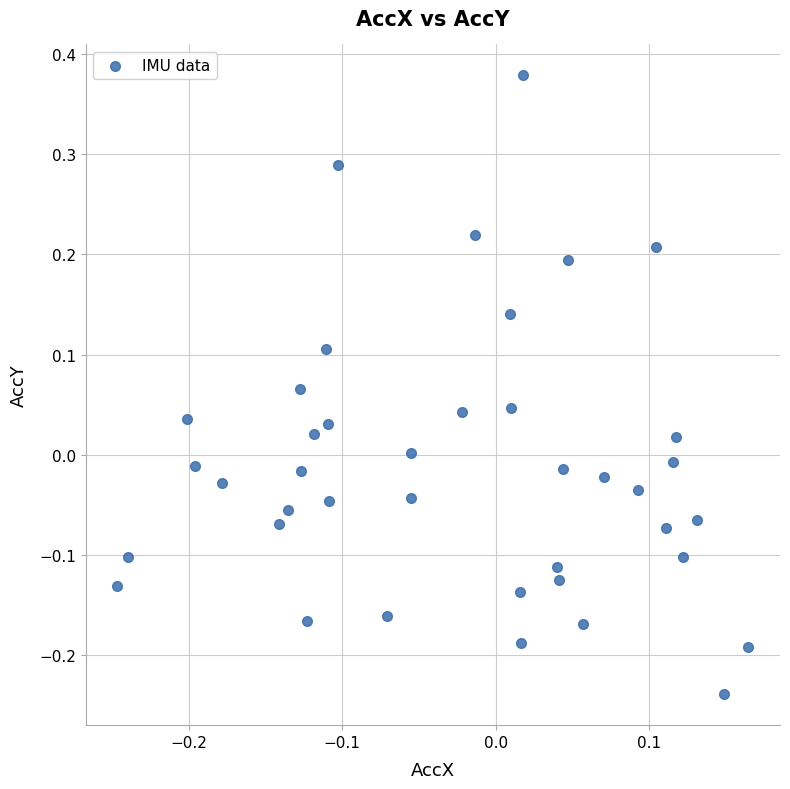

What is the range of Y values (max minus min)?

0.6